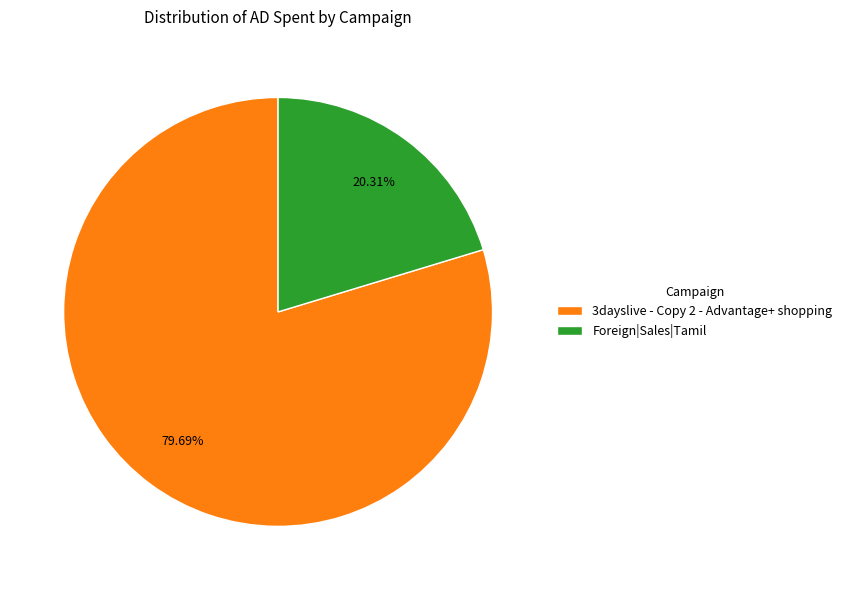

Which slice is the smallest?

Foreign|Sales|Tamil